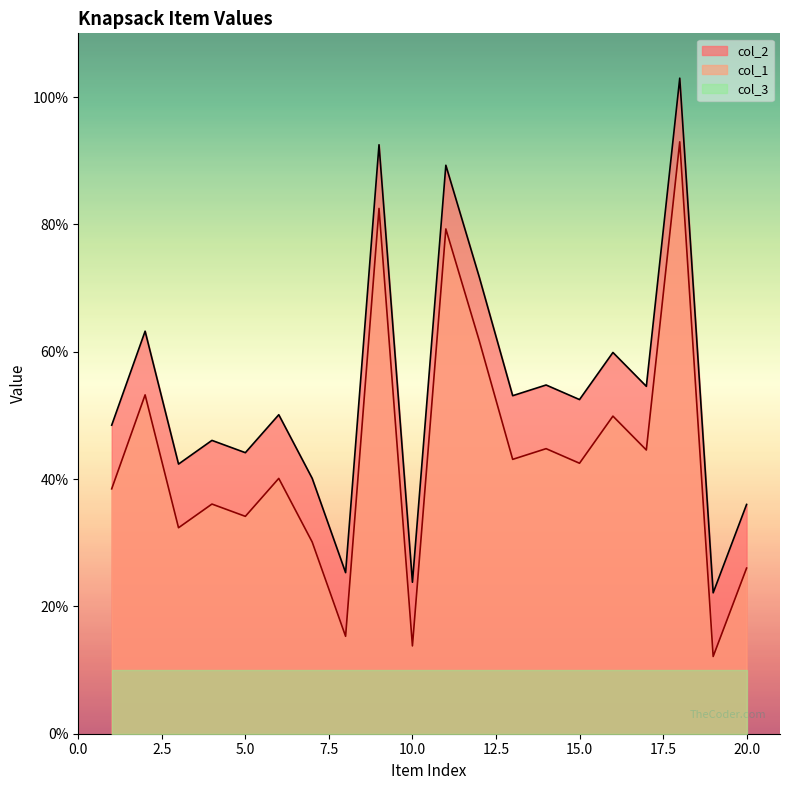

List the labels in order of col_1 value, largest first.

18, 9, 11, 12, 2, 16, 14, 17, 13, 15, 6, 1, 4, 5, 3, 7, 20, 8, 10, 19